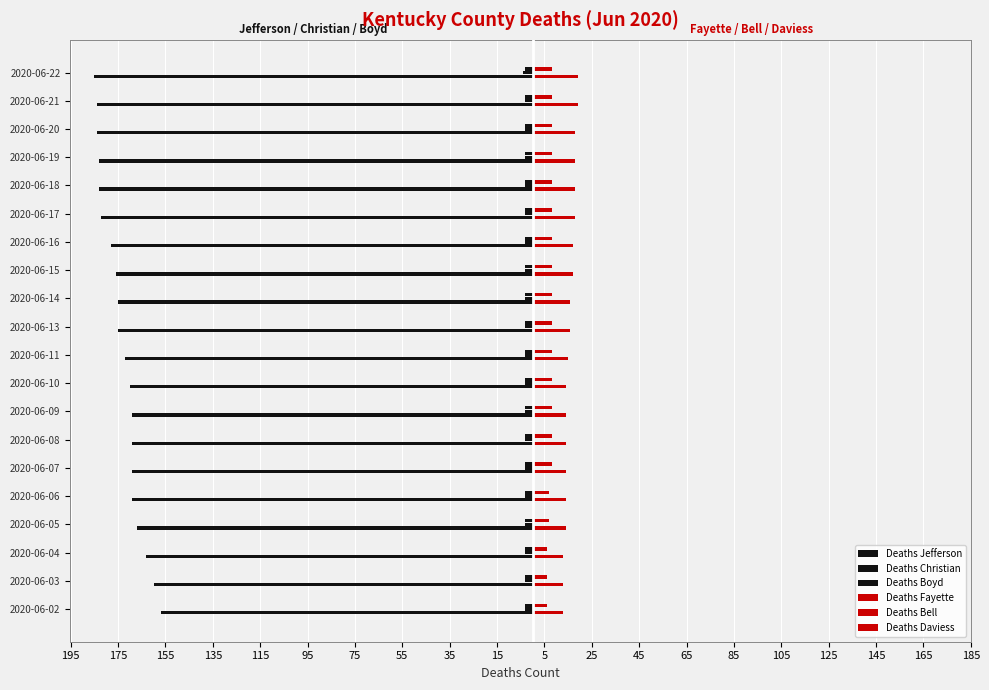

How many bars are there in total?

120